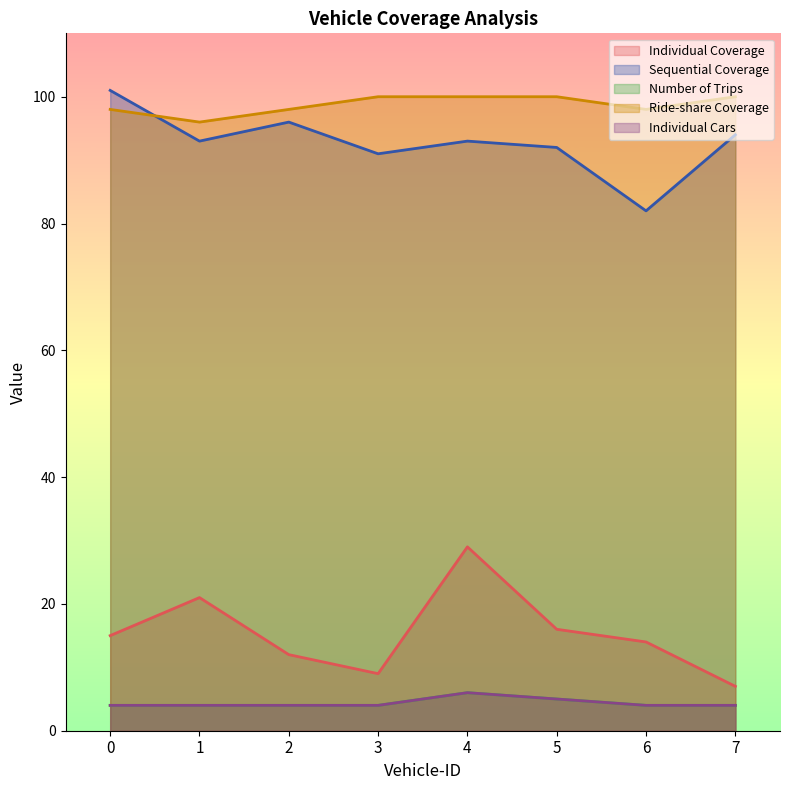

Which series has the largest range (max minus min)?

Individual Coverage